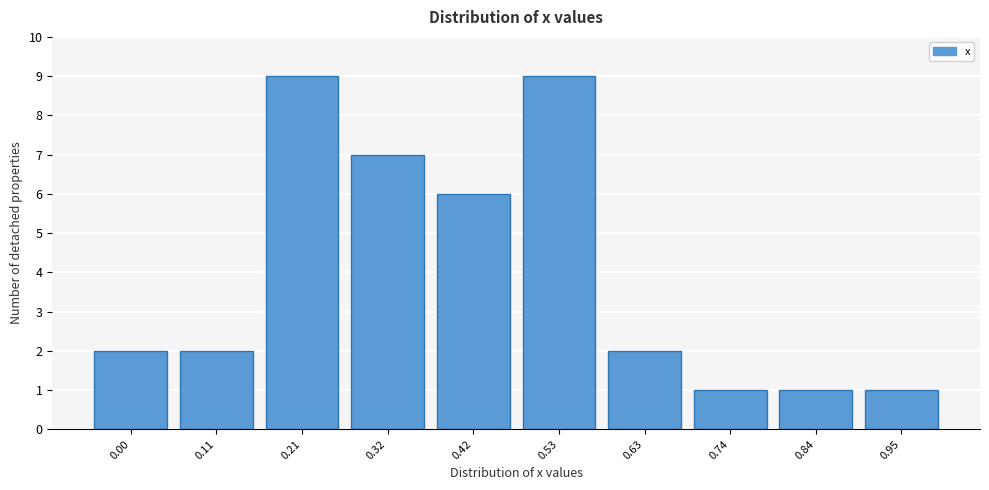

Reading left to right, transcribe all the data shown in this chart.

2	2	9	7	6	9	2	1	1	1